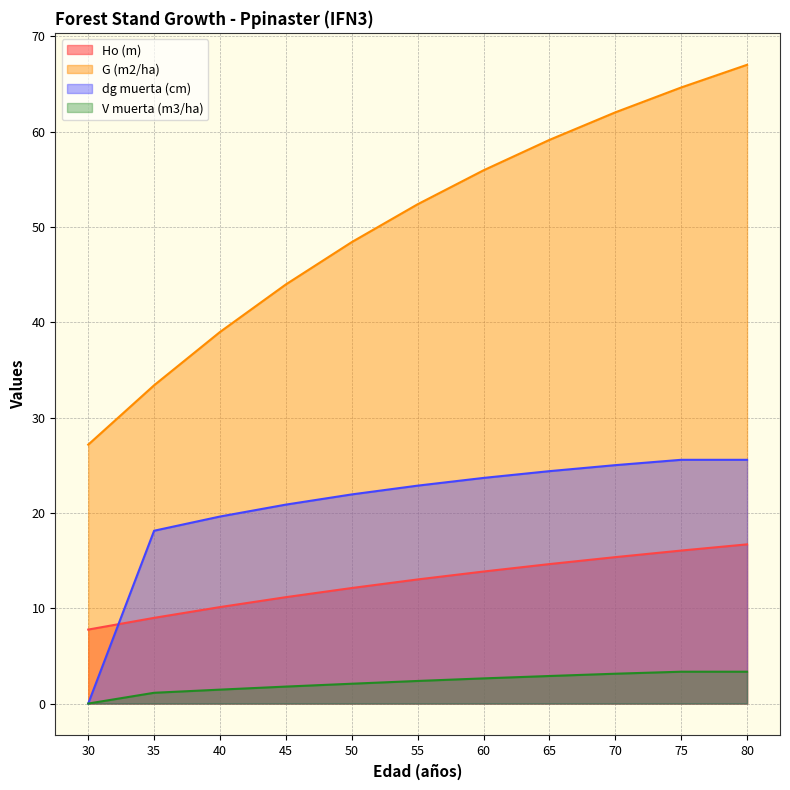

At which category is the sum across all series the highest?

80